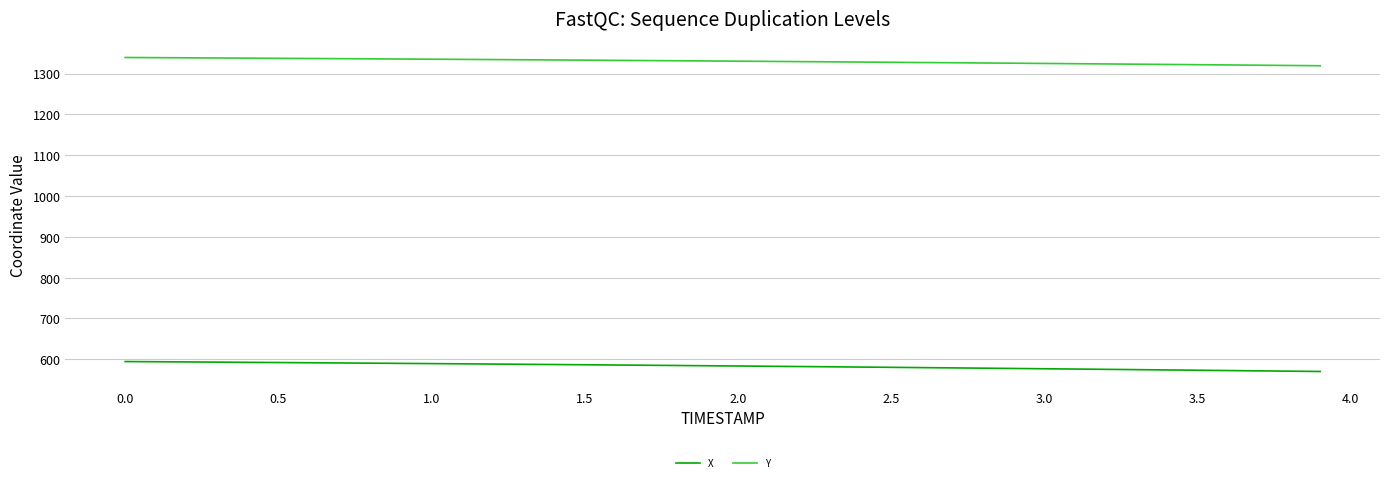

Which series has the largest total across all categories?

Y